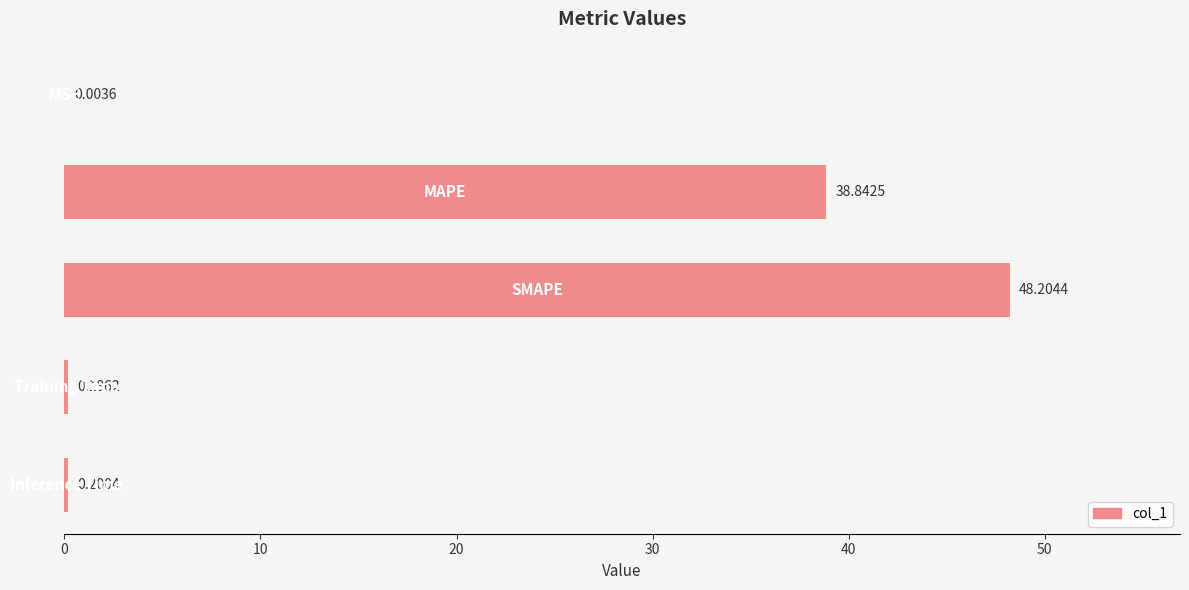

What is the sum of all values?

87.4